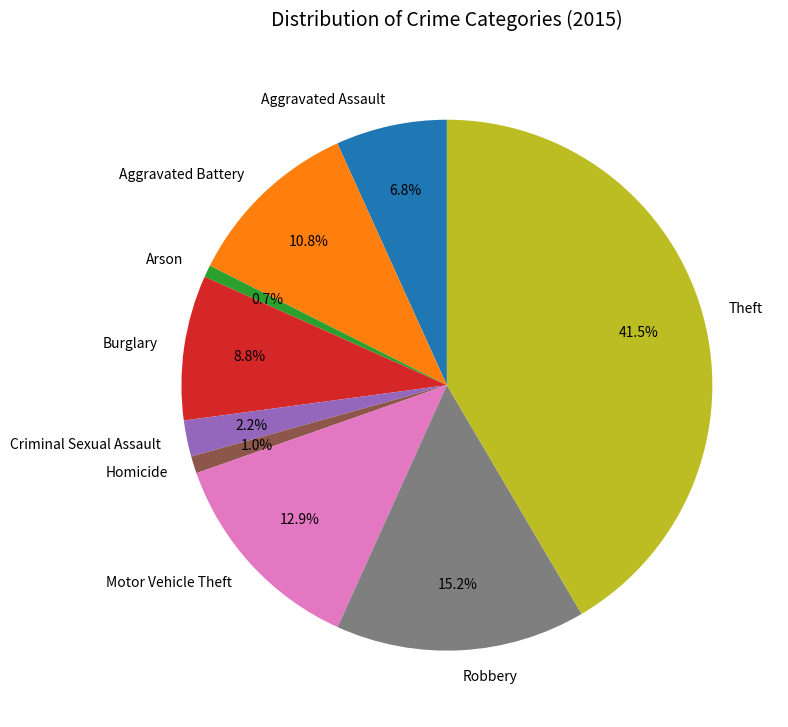

Count the number of slices in the pie.

9